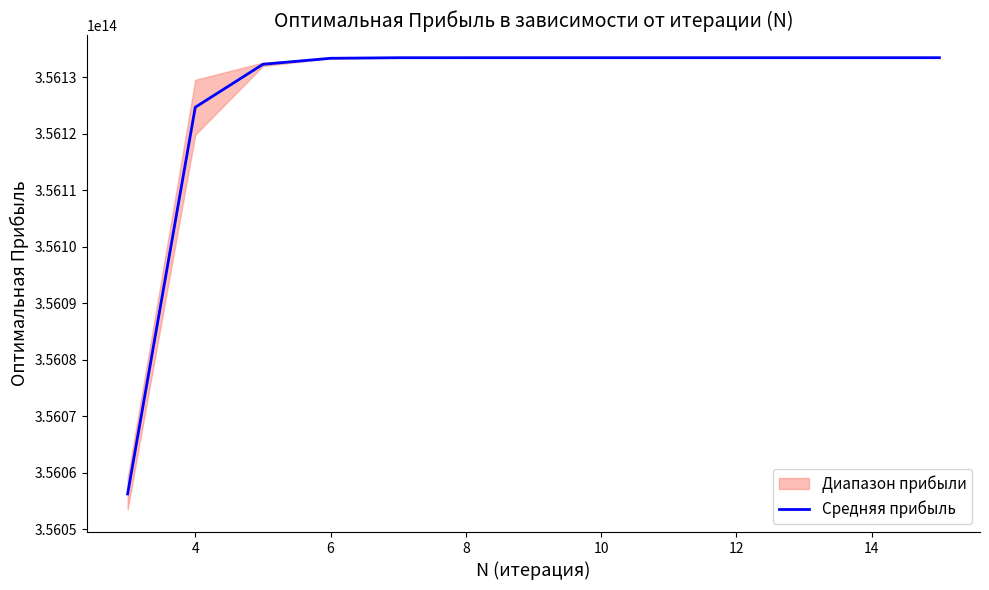

How many interior local peaks (higher than both neighbors) does the data have?

1